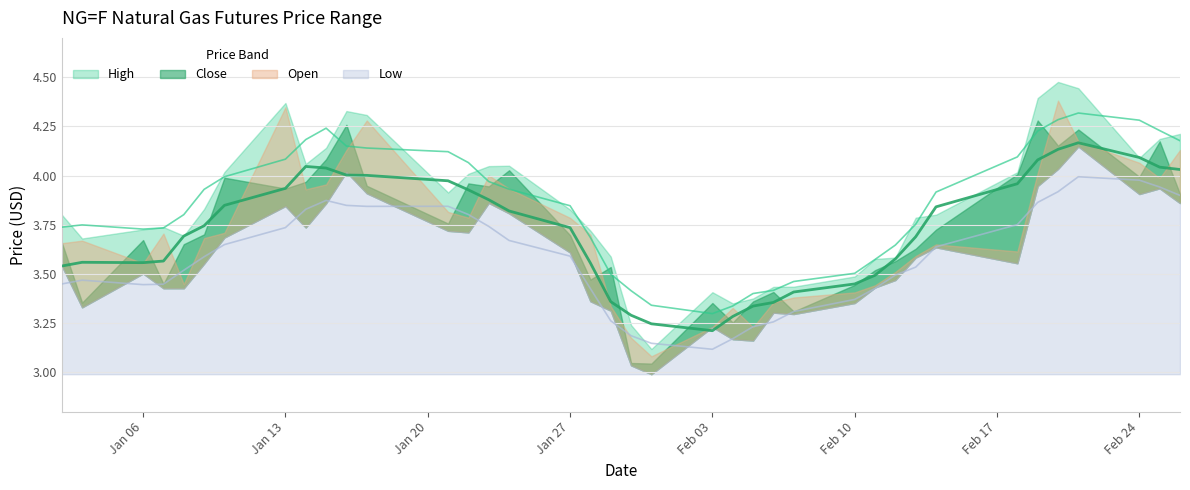

Reading left to right, extract all data points from this chart.

High: 0=3.8	1=3.7	2=3.7	3=3.7	4=3.7	5=3.8	6=4.0	7=4.4	8=4.1	9=4.1	10=4.3	11=4.3	12=3.9	13=4.0	14=4.0	15=4.1	16=3.8	17=3.7	18=3.6	19=3.2	20=3.1	21=3.4	22=3.3	23=3.4	24=3.4	25=3.4	26=3.5	27=3.6	28=3.6	29=3.8	30=3.8	31=4.0	32=4.4	33=4.5	34=4.4	35=4.1	36=4.2	37=4.2
Close: 0=3.7	1=3.4	2=3.7	3=3.4	4=3.7	5=3.7	6=4.0	7=3.9	8=4.0	9=4.1	10=4.3	11=3.9	12=3.8	13=4.0	14=3.9	15=4.0	16=3.7	17=3.5	18=3.5	19=3.0	20=3.0	21=3.4	22=3.3	23=3.4	24=3.4	25=3.3	26=3.4	27=3.5	28=3.6	29=3.6	30=3.7	31=4.0	32=4.3	33=4.2	34=4.2	35=4.0	36=4.2	37=3.9
Open: 0=3.7	1=3.7	2=3.6	3=3.7	4=3.4	5=3.7	6=3.7	7=4.3	8=3.9	9=4.0	10=4.1	11=4.3	12=3.8	13=3.8	14=4.0	15=3.9	16=3.8	17=3.7	18=3.3	19=3.2	20=3.1	21=3.2	22=3.3	23=3.2	24=3.4	25=3.4	26=3.4	27=3.4	28=3.5	29=3.6	30=3.7	31=3.6	32=4.0	33=4.4	34=4.2	35=4.1	36=4.0	37=4.1
Low: 0=3.5	1=3.3	2=3.5	3=3.4	4=3.4	5=3.6	6=3.7	7=3.8	8=3.7	9=3.9	10=4.0	11=3.9	12=3.7	13=3.7	14=3.9	15=3.8	16=3.6	17=3.4	18=3.3	19=3.0	20=3.0	21=3.2	22=3.2	23=3.2	24=3.3	25=3.3	26=3.4	27=3.4	28=3.5	29=3.6	30=3.6	31=3.6	32=3.9	33=4.0	34=4.1	35=3.9	36=3.9	37=3.9